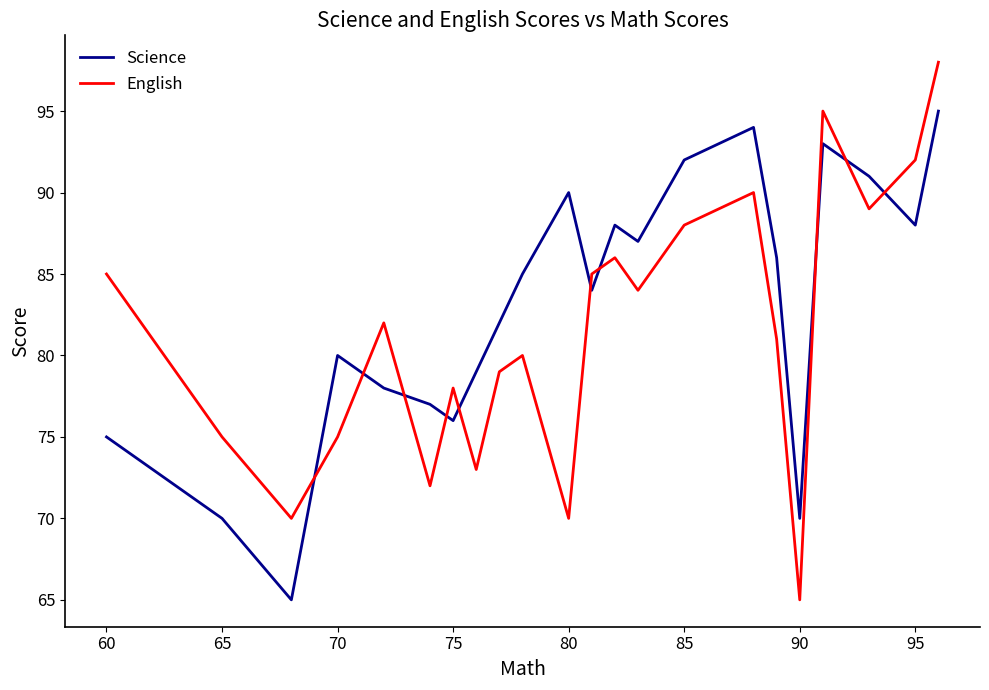

True or false: English has more than 1 interior local peaks.

True